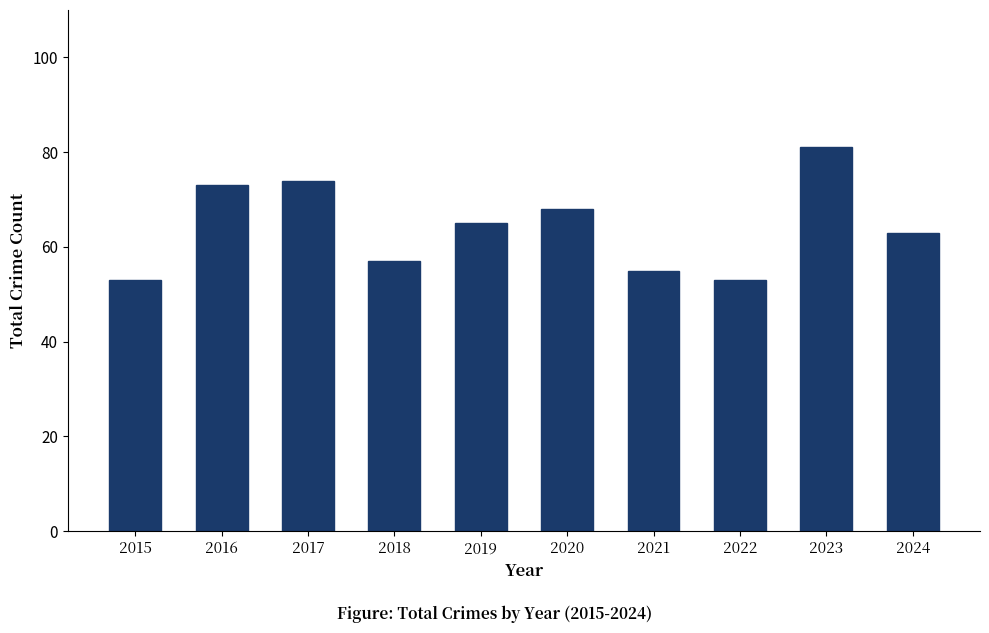

Which has a higher value, 2022 or 2023?

2023